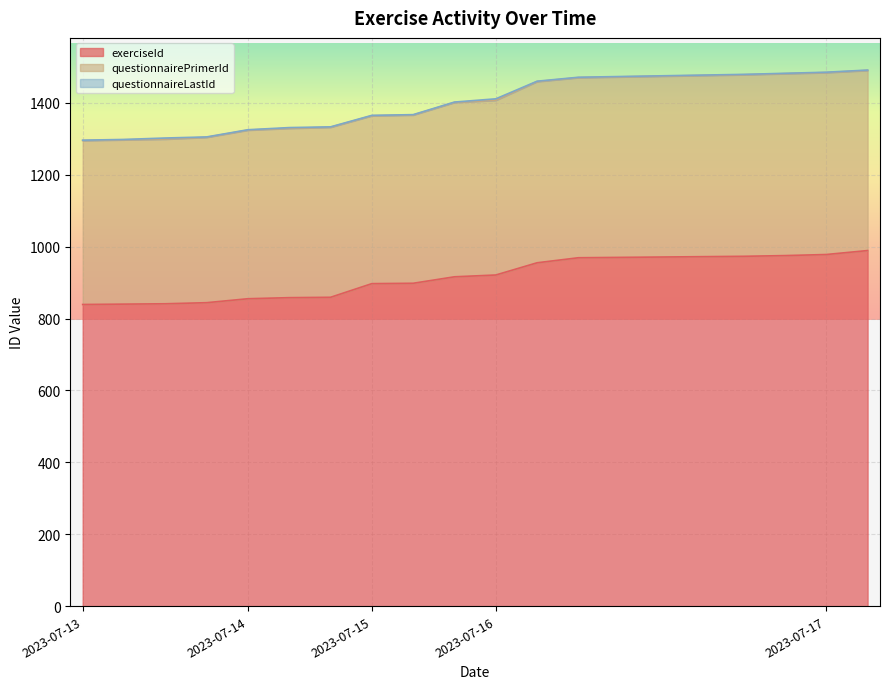

What is the lowest value of the exerciseId series?

839